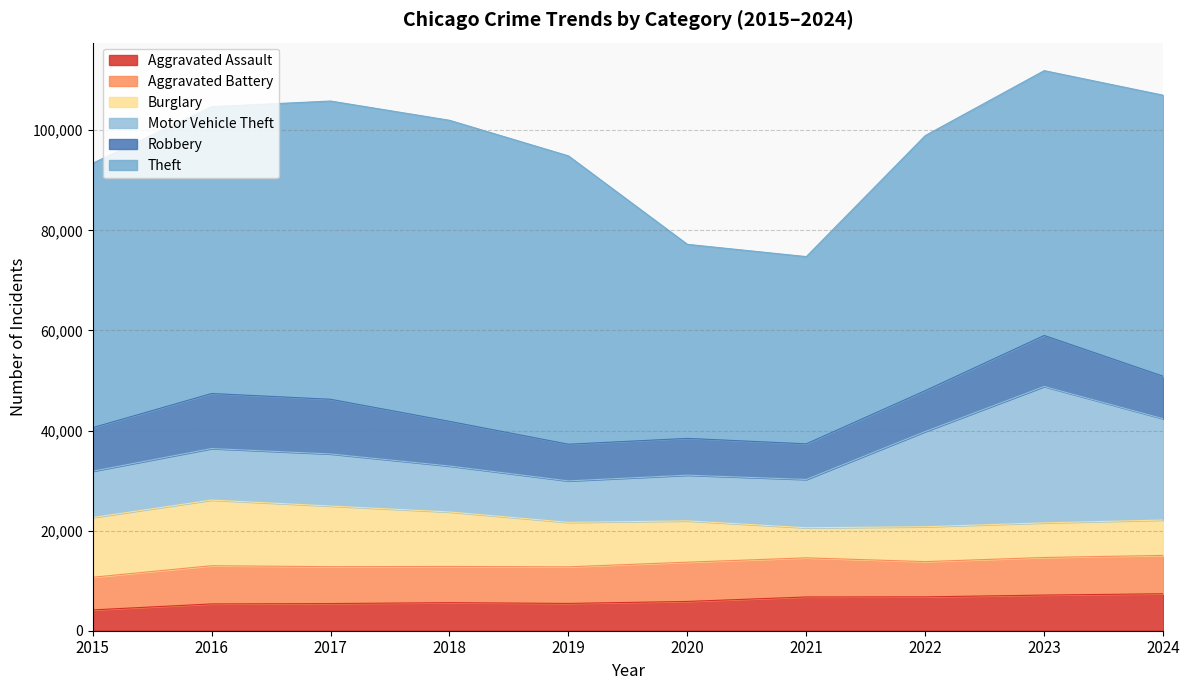

Does the chart display data point markers on the line(s)?

No